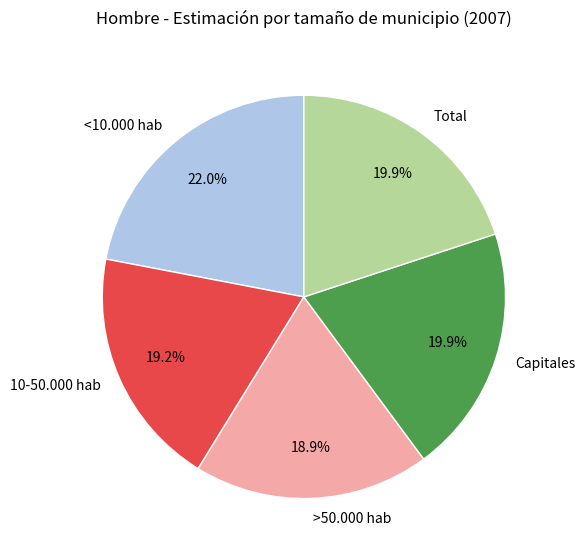

The Total slice represents 34% of the pie. True or false?

False